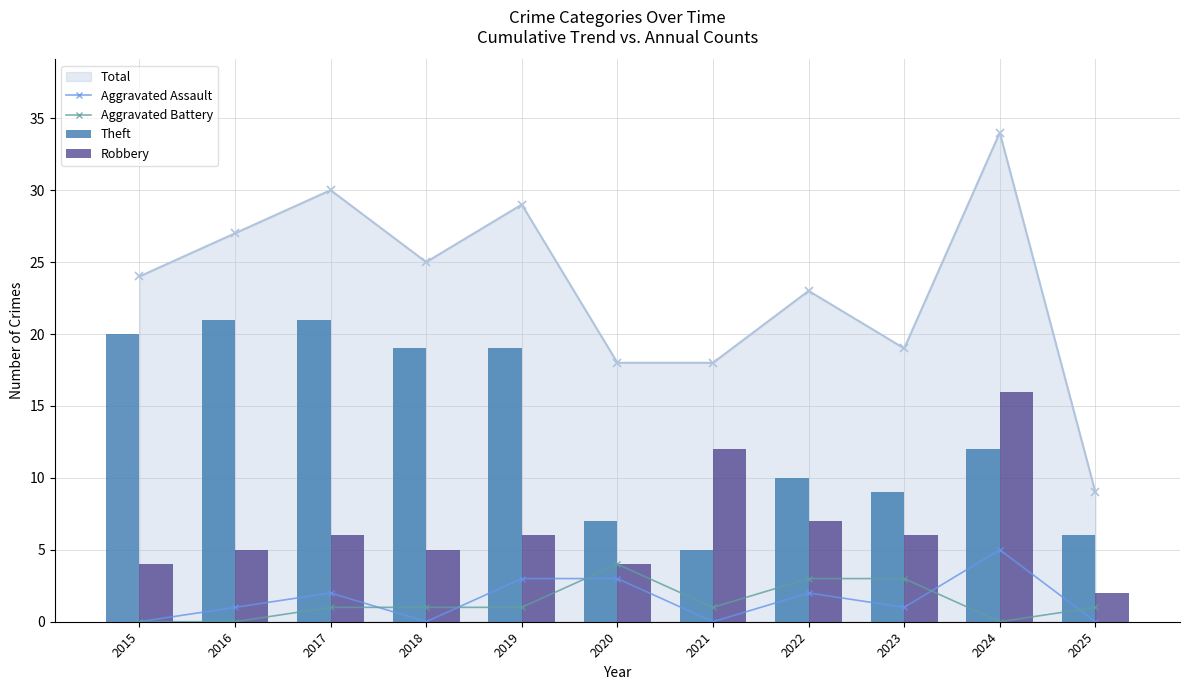

Between 2017 and 2016, which is larger?

2017